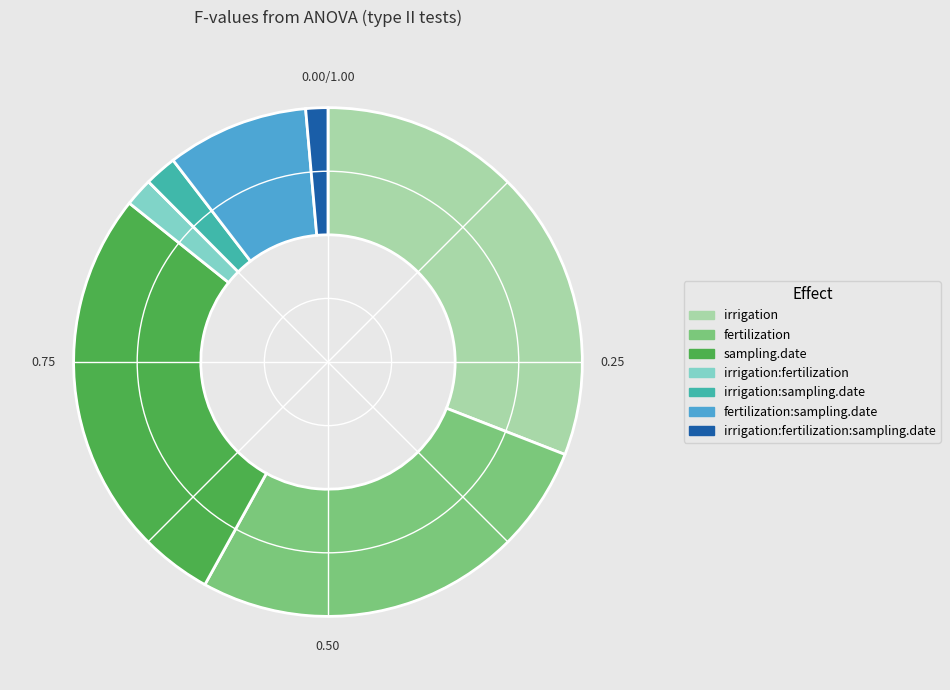

Which slice is the largest?

irrigation